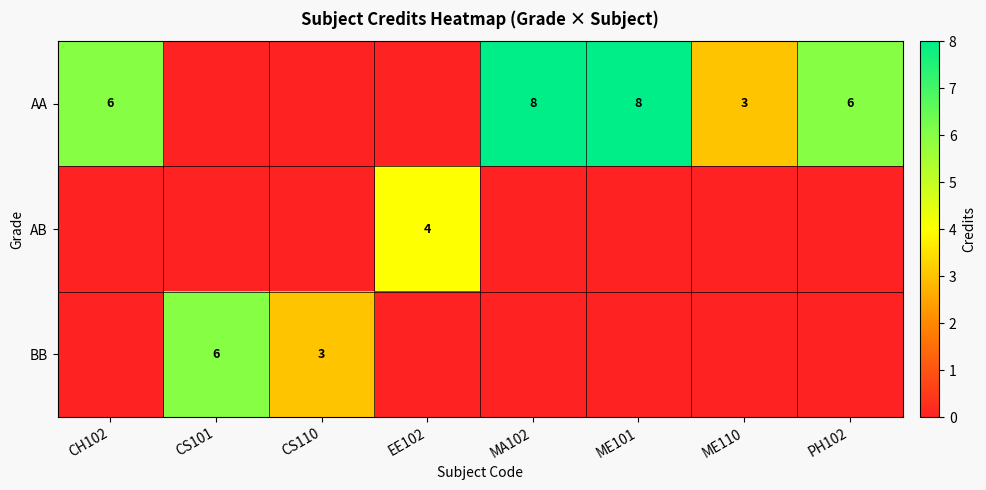

Which category has the lowest value across all series?

CS101